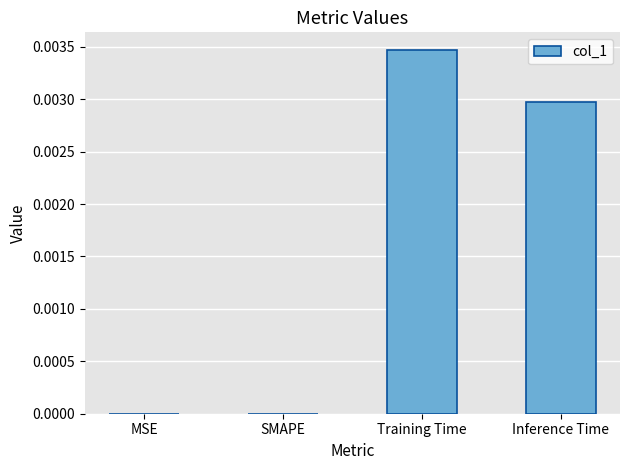

True or false: the data shows 0.0 at SMAPE.

True